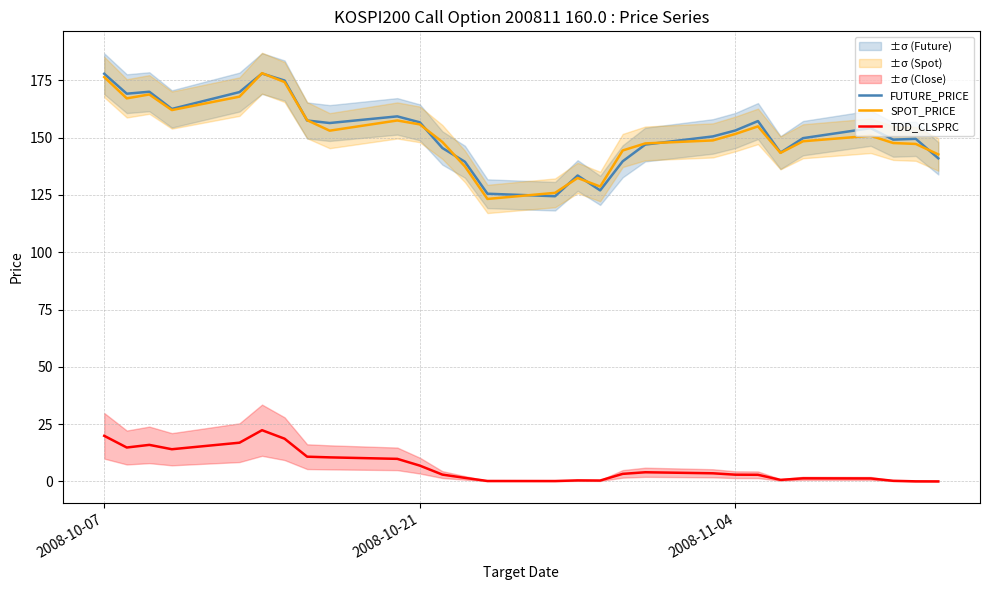

True or false: TDD_CLSPRC and SPOT_PRICE intersect in this chart.

False